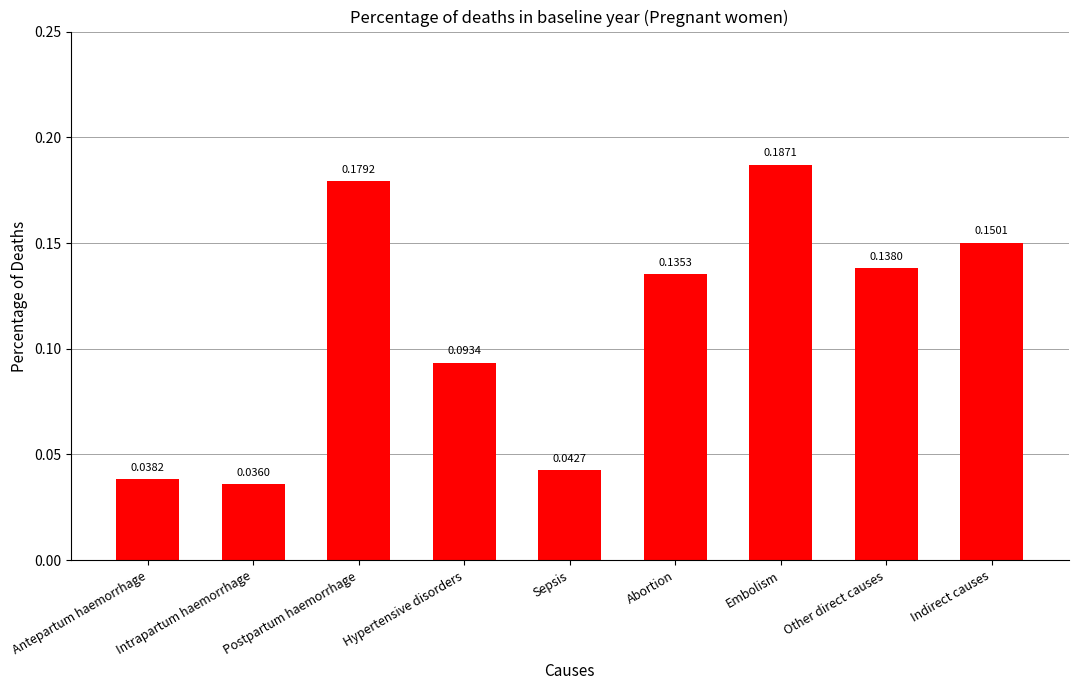

List the labels in order of value, largest first.

Embolism, Postpartum haemorrhage, Indirect causes, Other direct causes, Abortion, Hypertensive disorders, Sepsis, Antepartum haemorrhage, Intrapartum haemorrhage